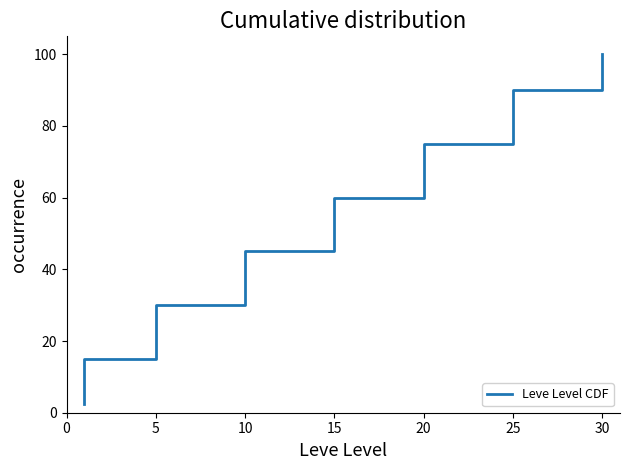

How many lines are shown in the chart?

1